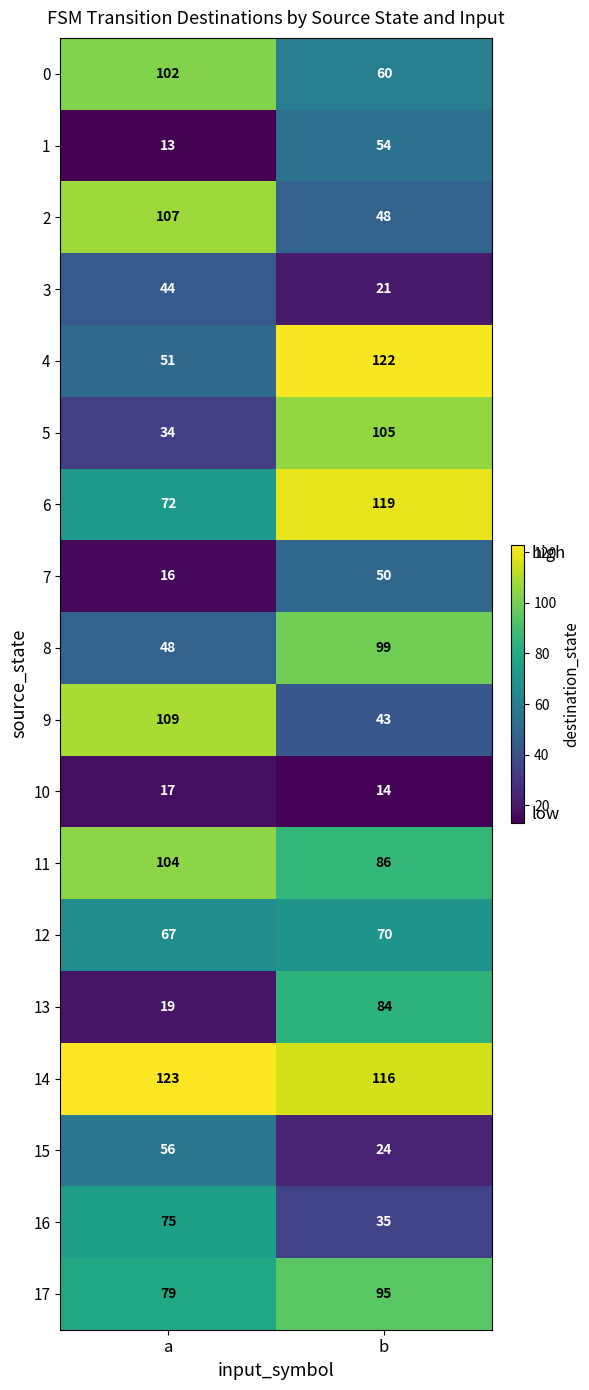

The value of 11 at a is 104. True or false?

True